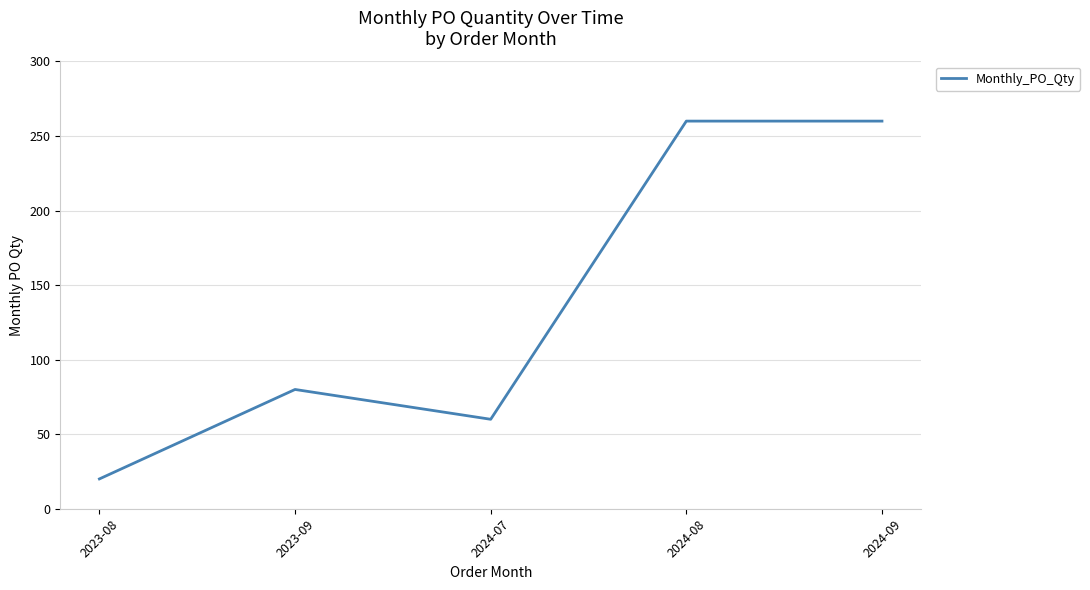

Reading left to right, list all the values displayed in this chart.

20	80	60	260	260